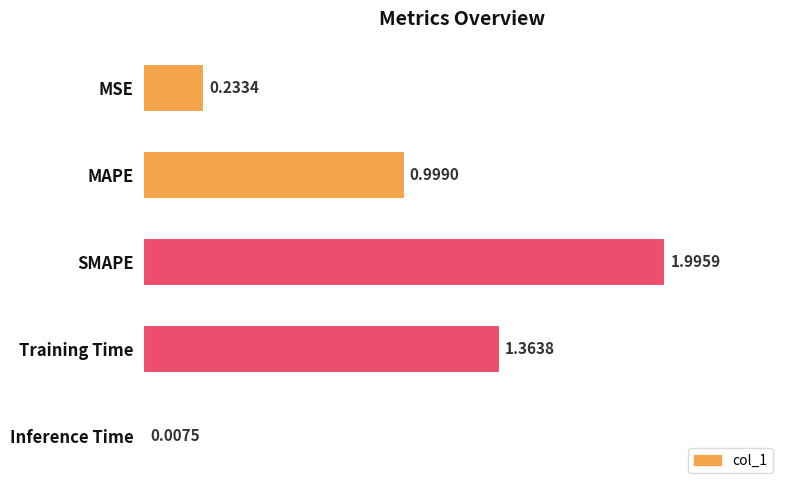

What is the sum of all values?

4.6